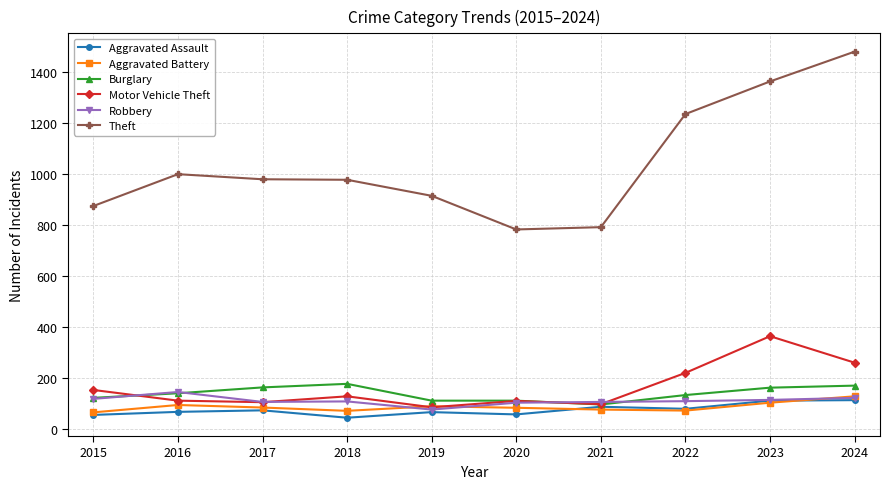

Which series has the largest total across all categories?

Theft